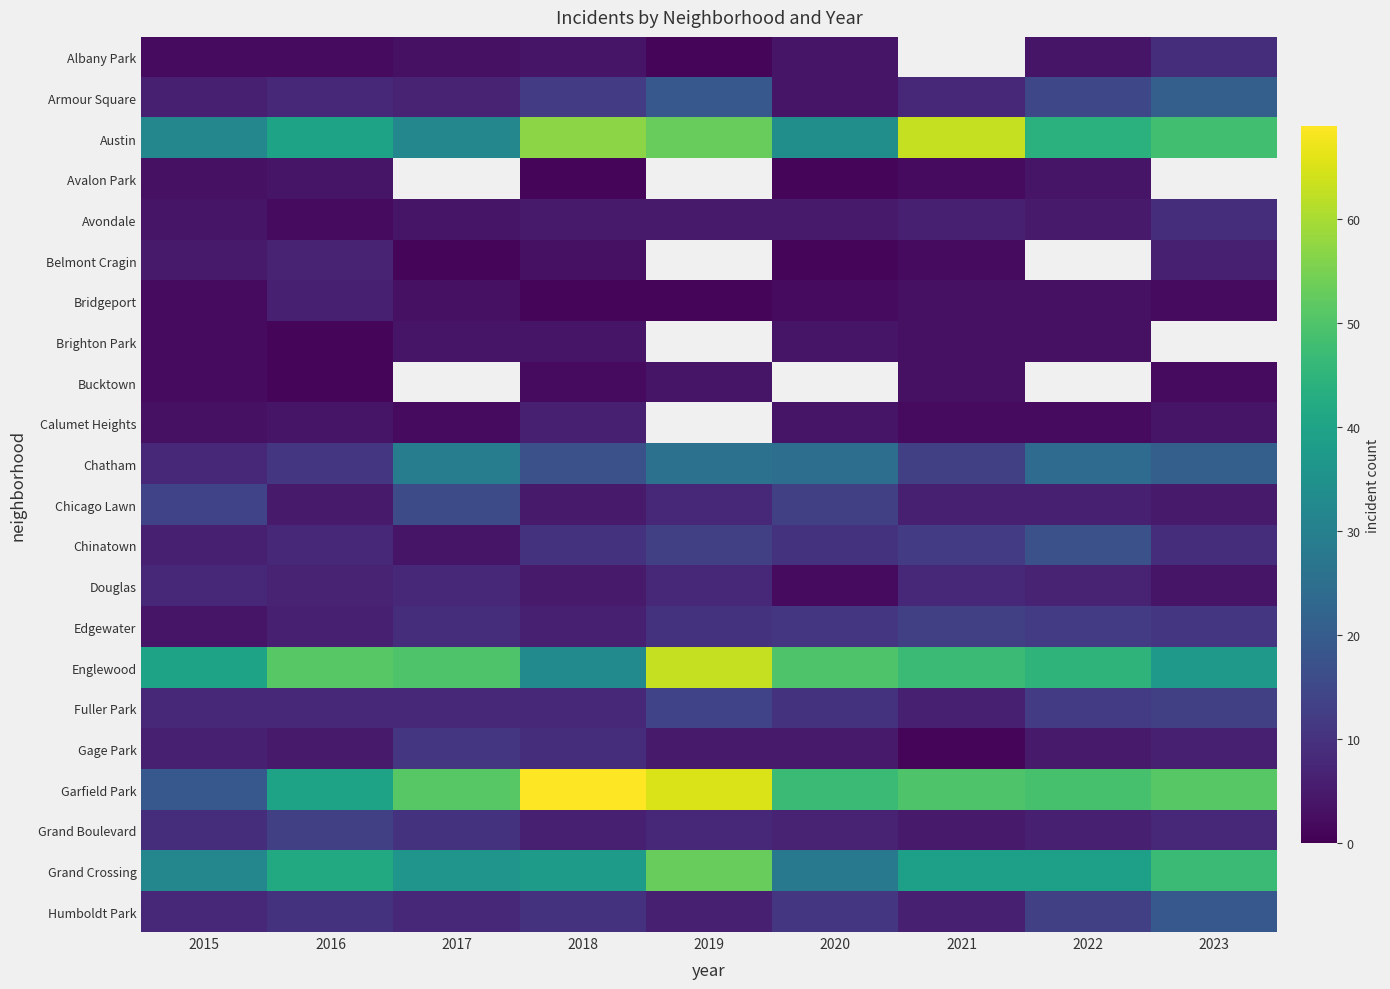

Rank the series at 2022 from highest to lowest value.

Austin, Belmont Cragin, Bucktown, Garfield Park, Englewood, Grand Crossing, Chatham, Chinatown, Armour Square, Humboldt Park, Edgewater, Fuller Park, Douglas, Chicago Lawn, Grand Boulevard, Avondale, Gage Park, Albany Park, Avalon Park, Bridgeport, Brighton Park, Calumet Heights